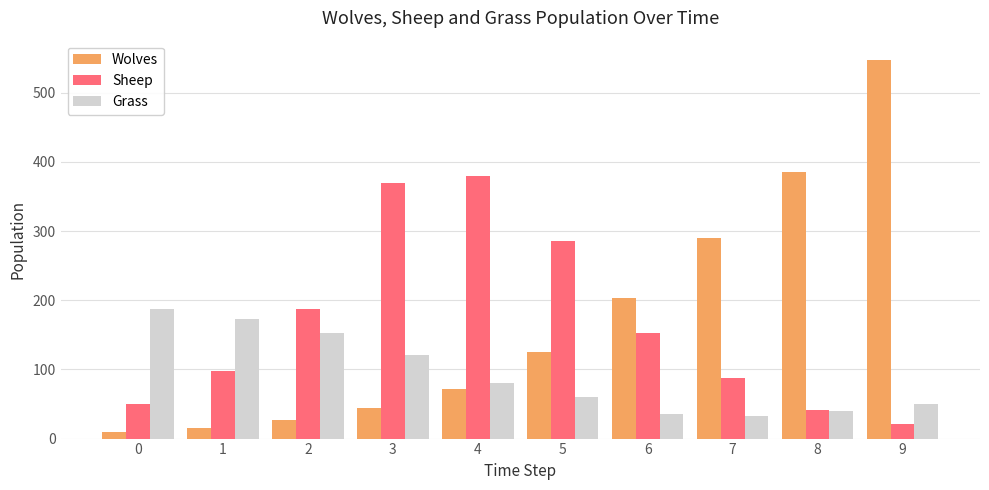

How many data points does each series have?

10